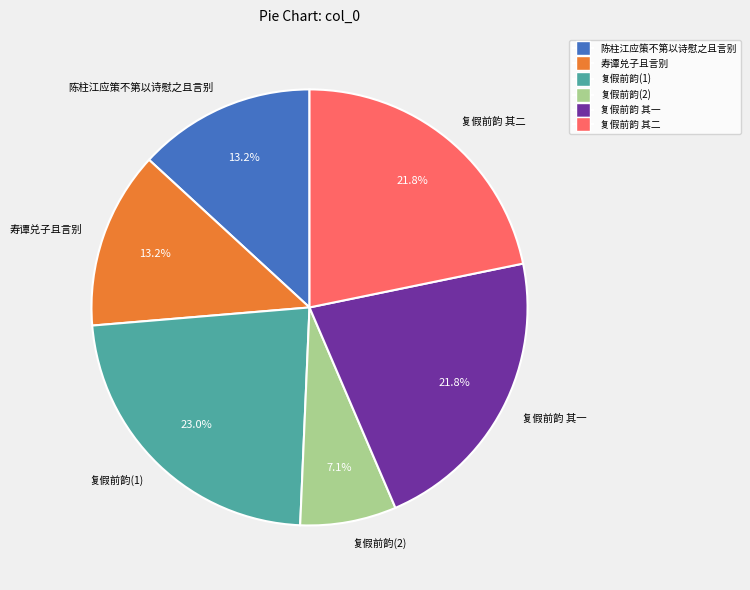

What portion of the pie excludes 陈柱江应策不第以诗慰之且言别?

86.8%